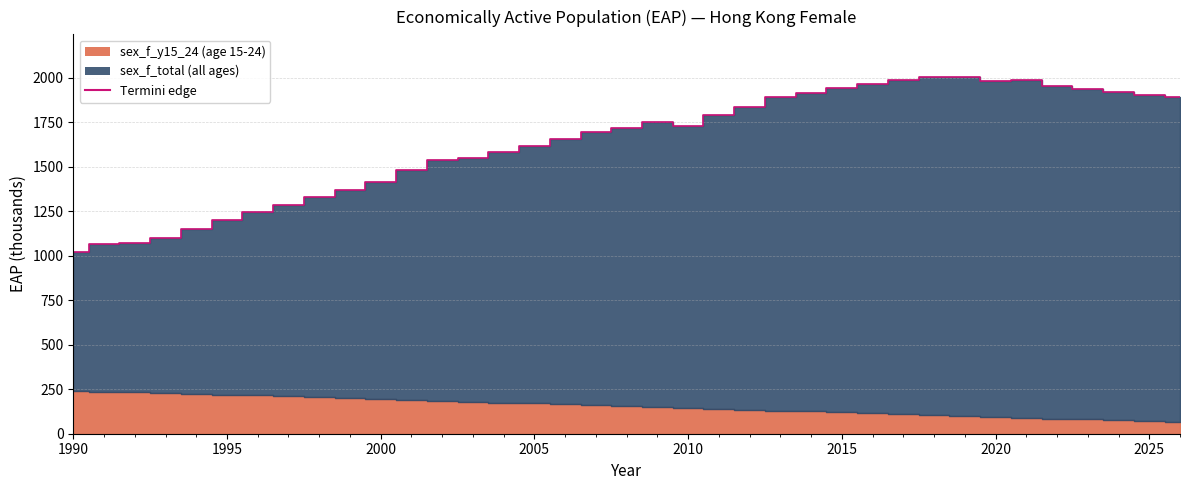

What is the change in value from 1990 to 2020?

+960.1